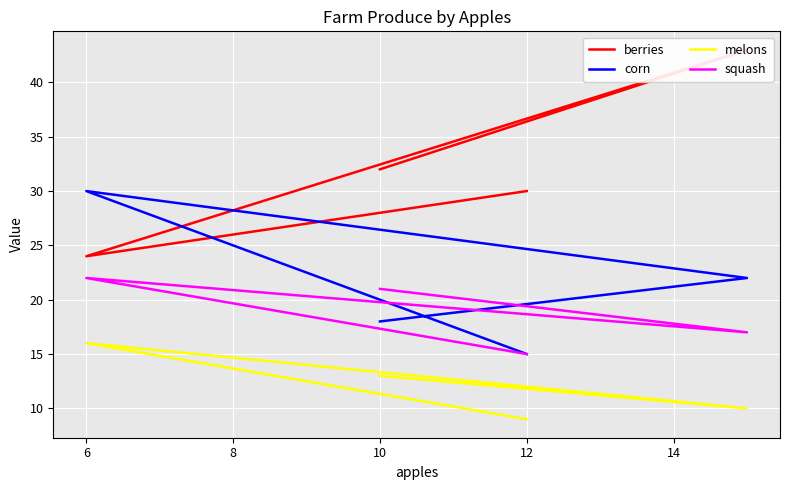

How many data points does each series have?

4